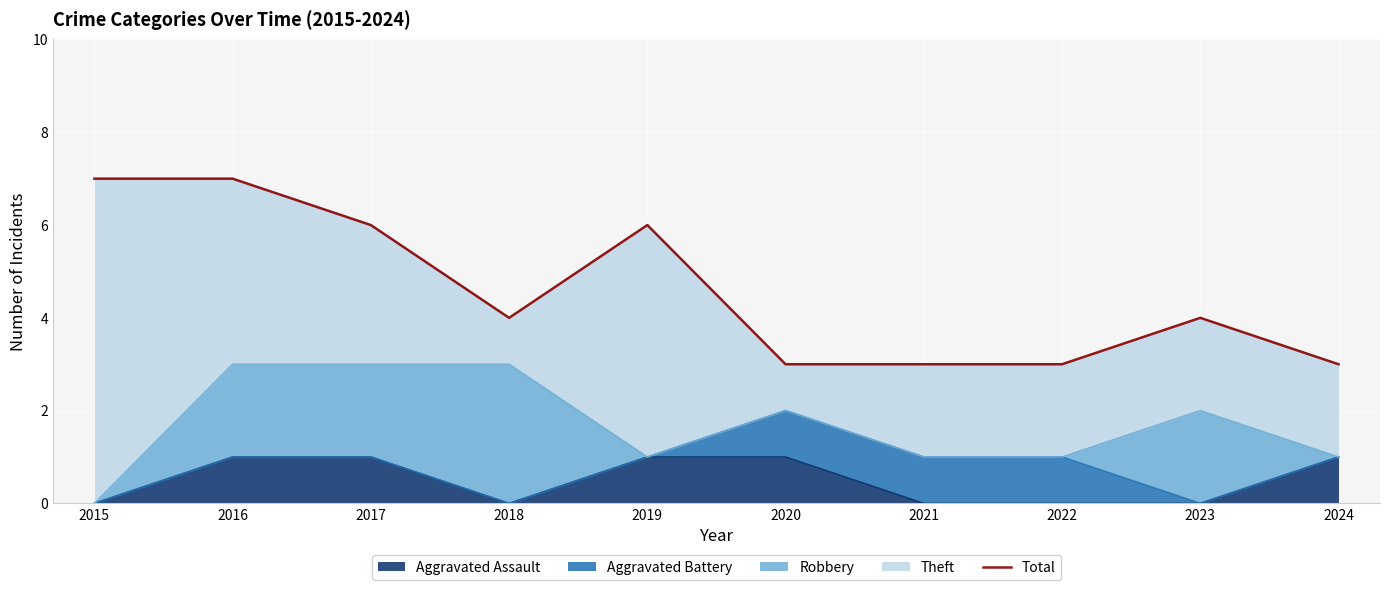

How many values are between 3 and 6?

8